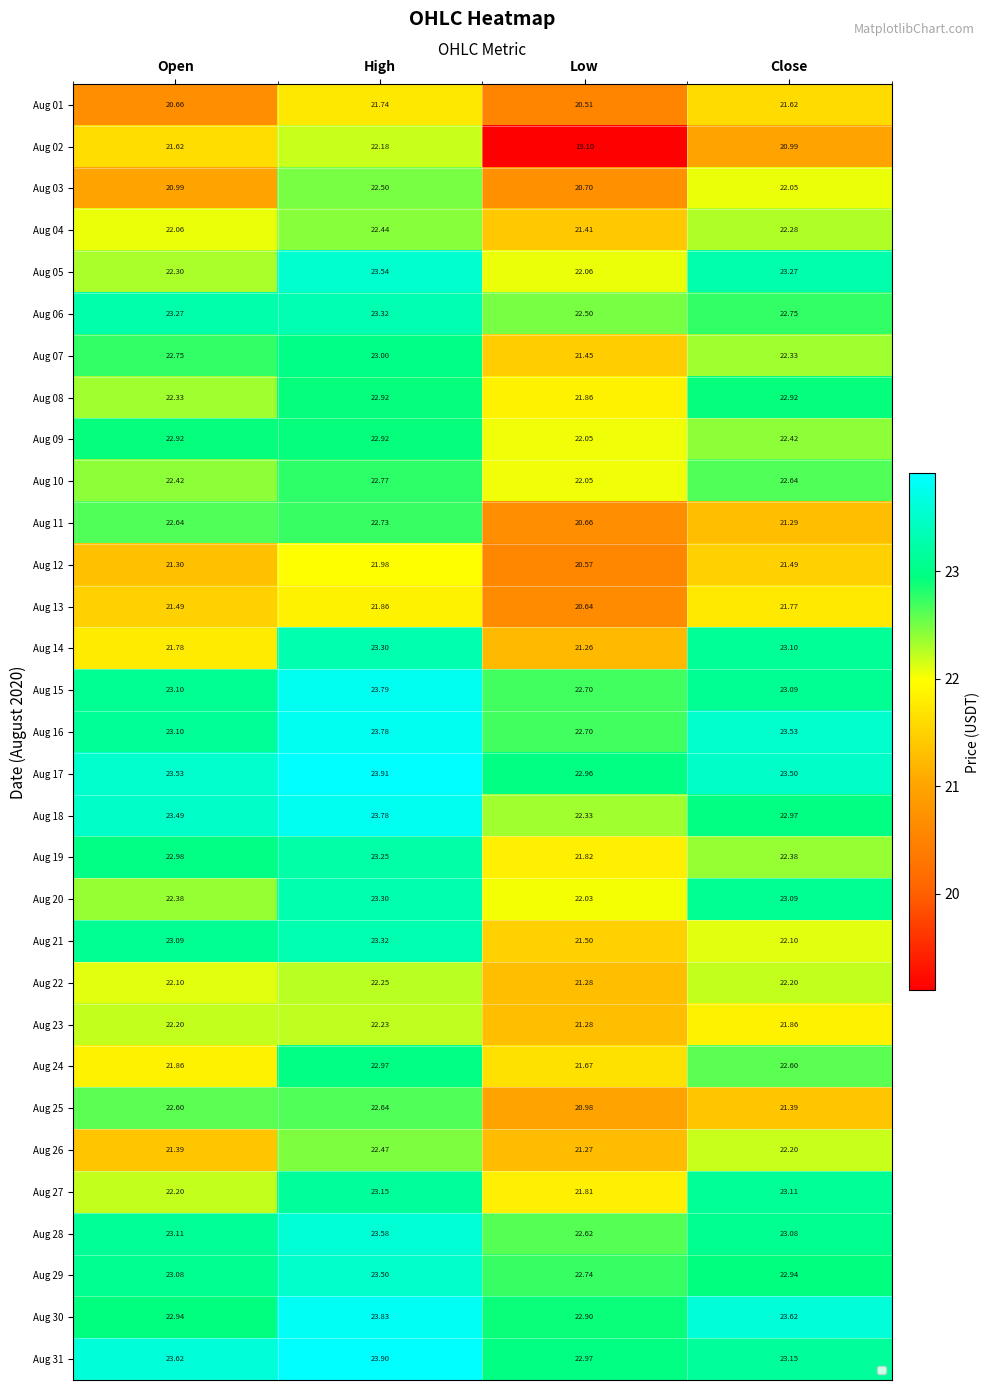

What is the spread (max minus min) of values at Close?

2.6